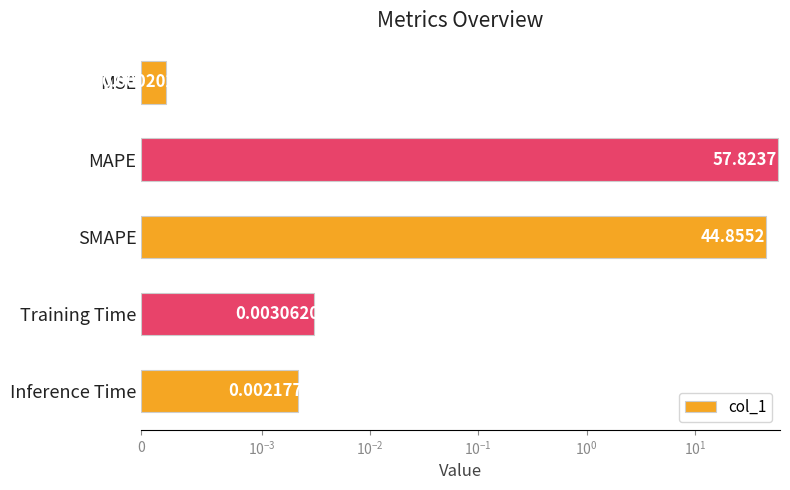

Does the chart contain stacked bars?

No